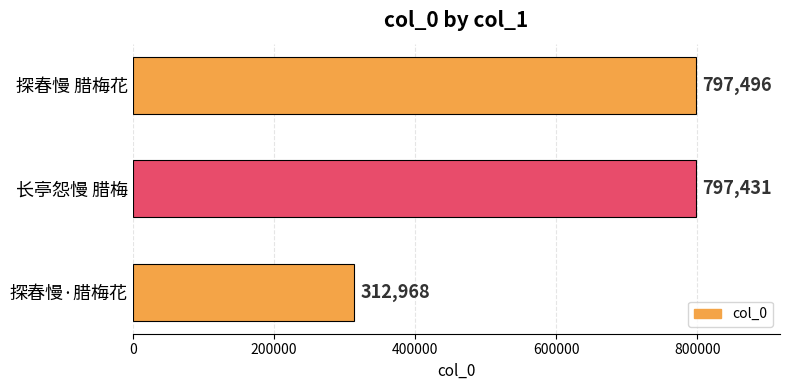

The chart shows a value of 797431 at 长亭怨慢 腊梅. True or false?

True